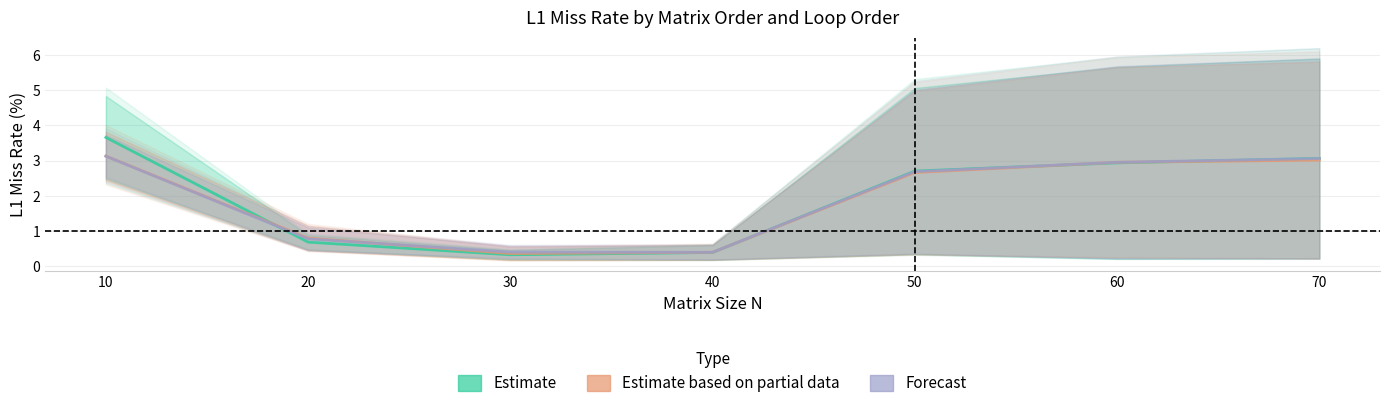

Which category has the lowest value across all series?

30